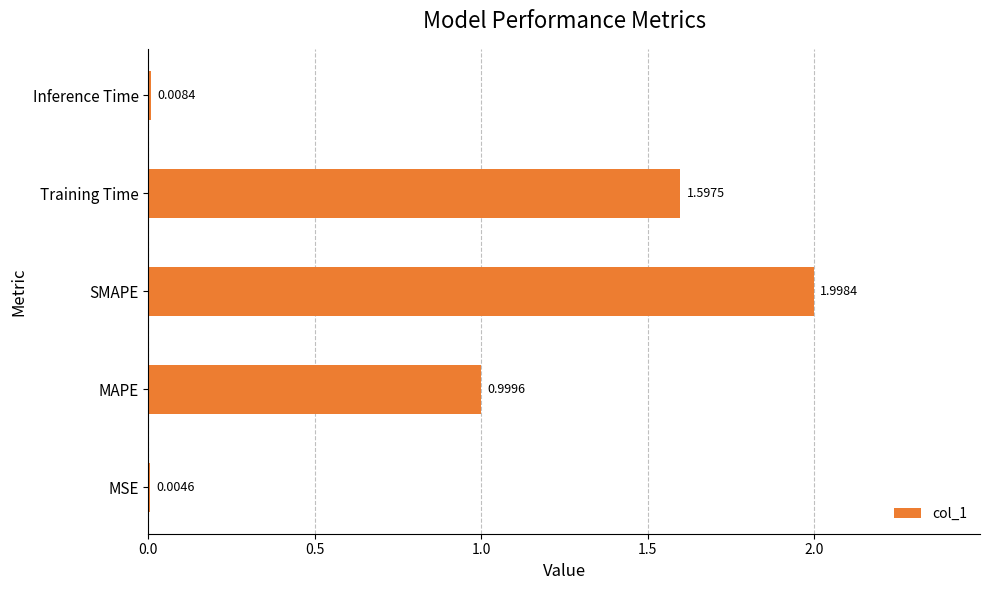

Which label corresponds to the largest value in the chart?

SMAPE